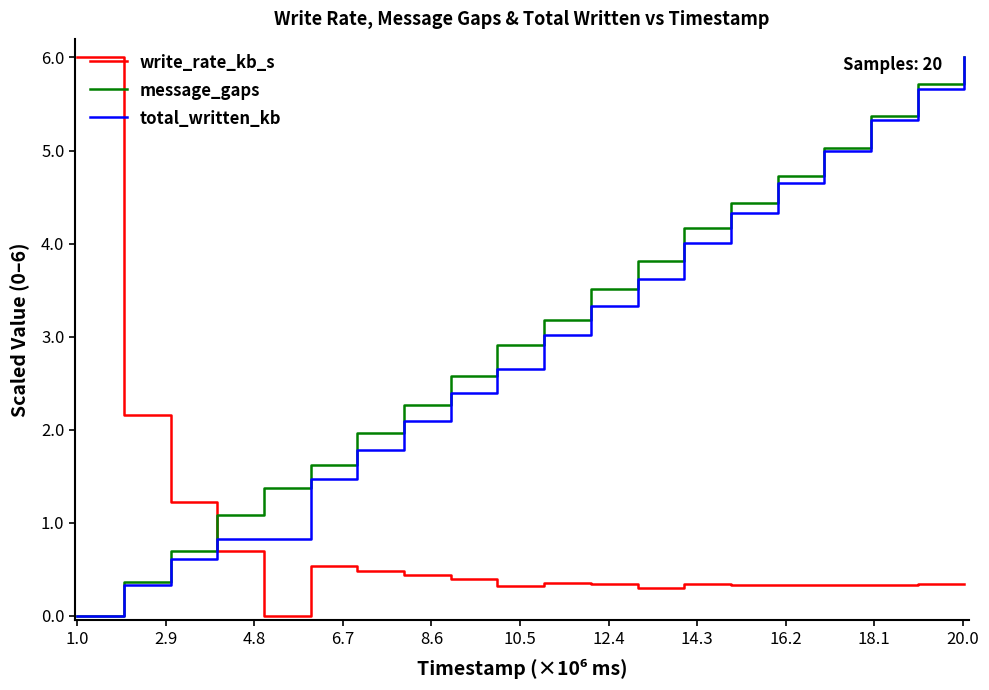

What is the highest value of the total_written_kb series?

6.0